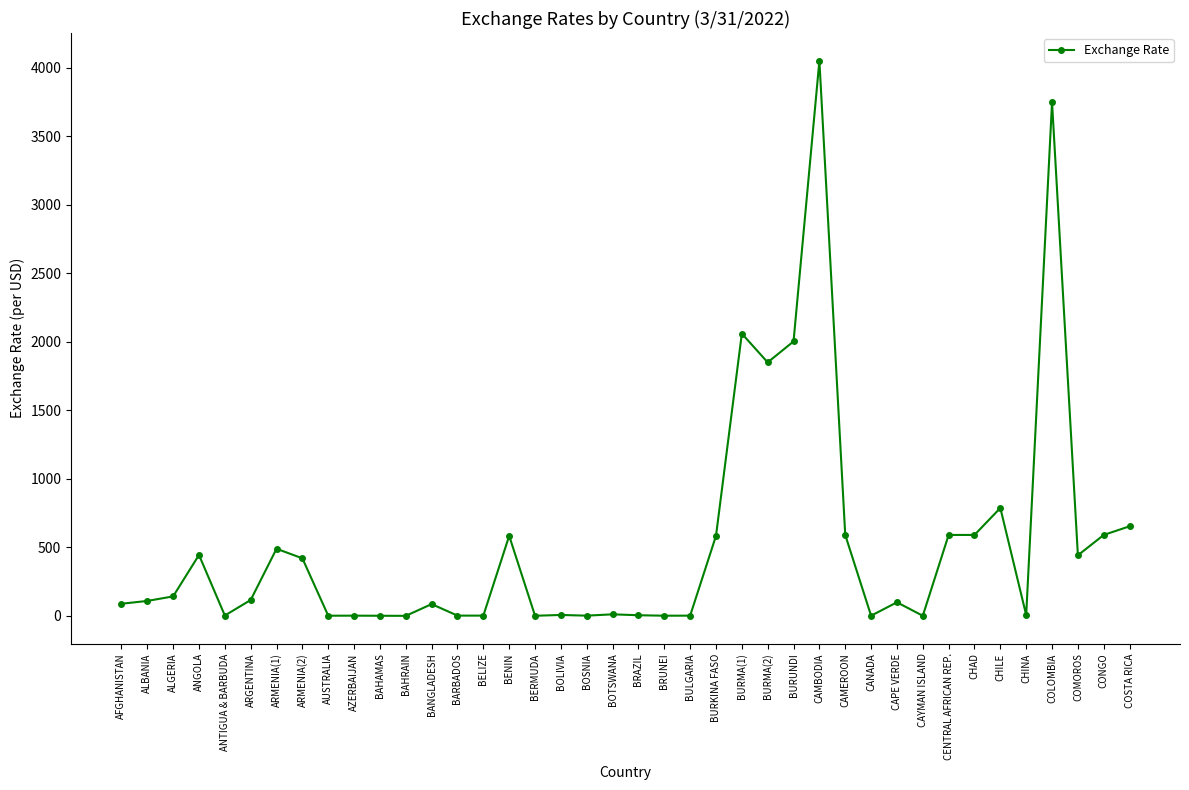

True or false: there are more than 0 points higher than both neighbors.

True